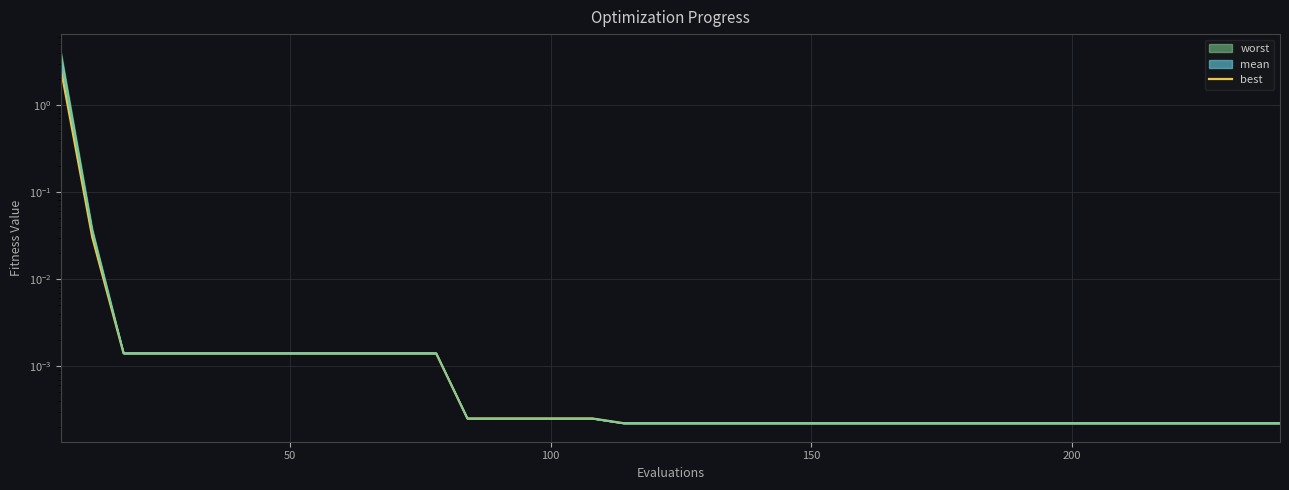

The value at 50 is 0.0. True or false?

True